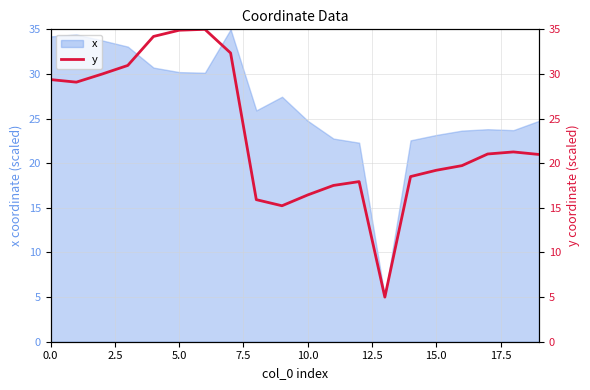

Is it true that x equals 16.7 at 10.0?

False